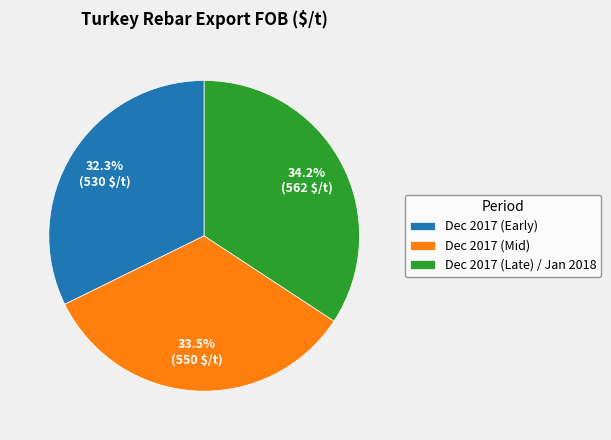

To the nearest percent, what is the average slice percentage?

33%